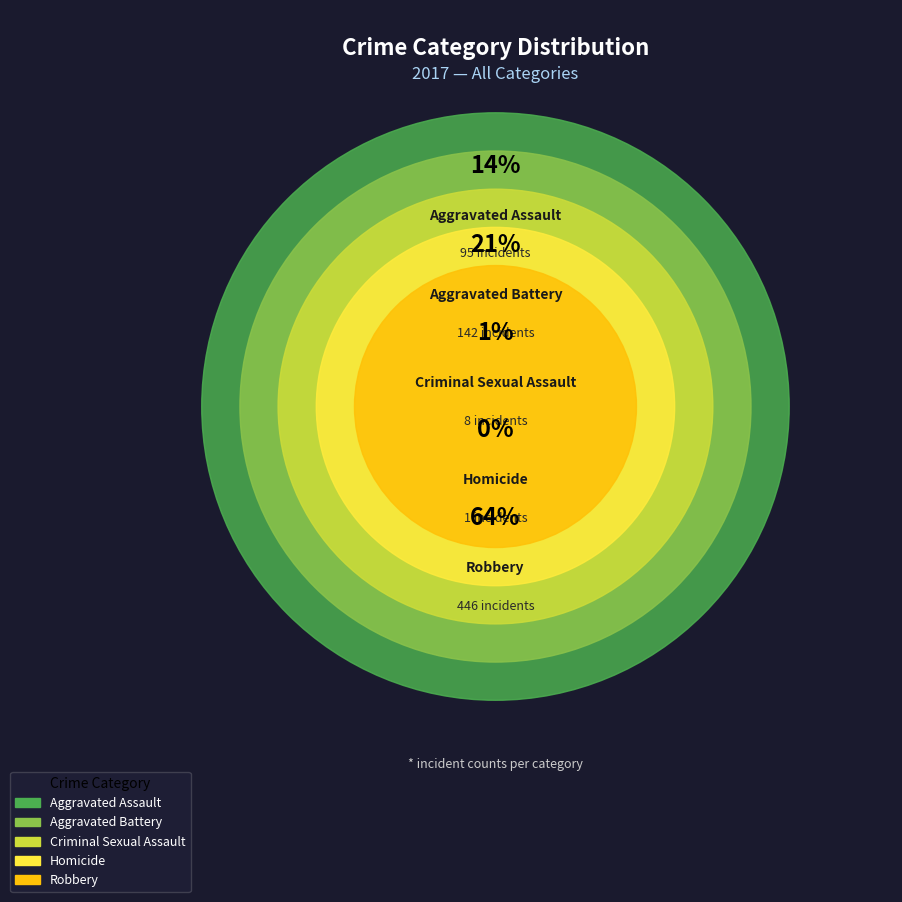

Count the number of slices in the pie.

5